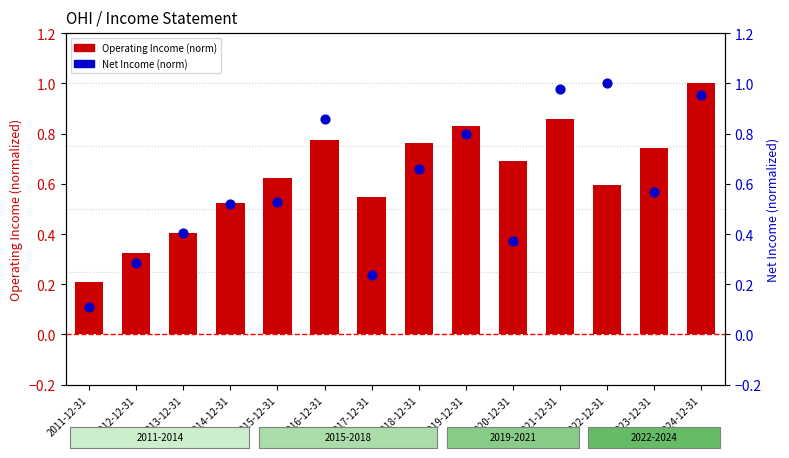

What is the total value across all series at 2023-12-31?

1.3